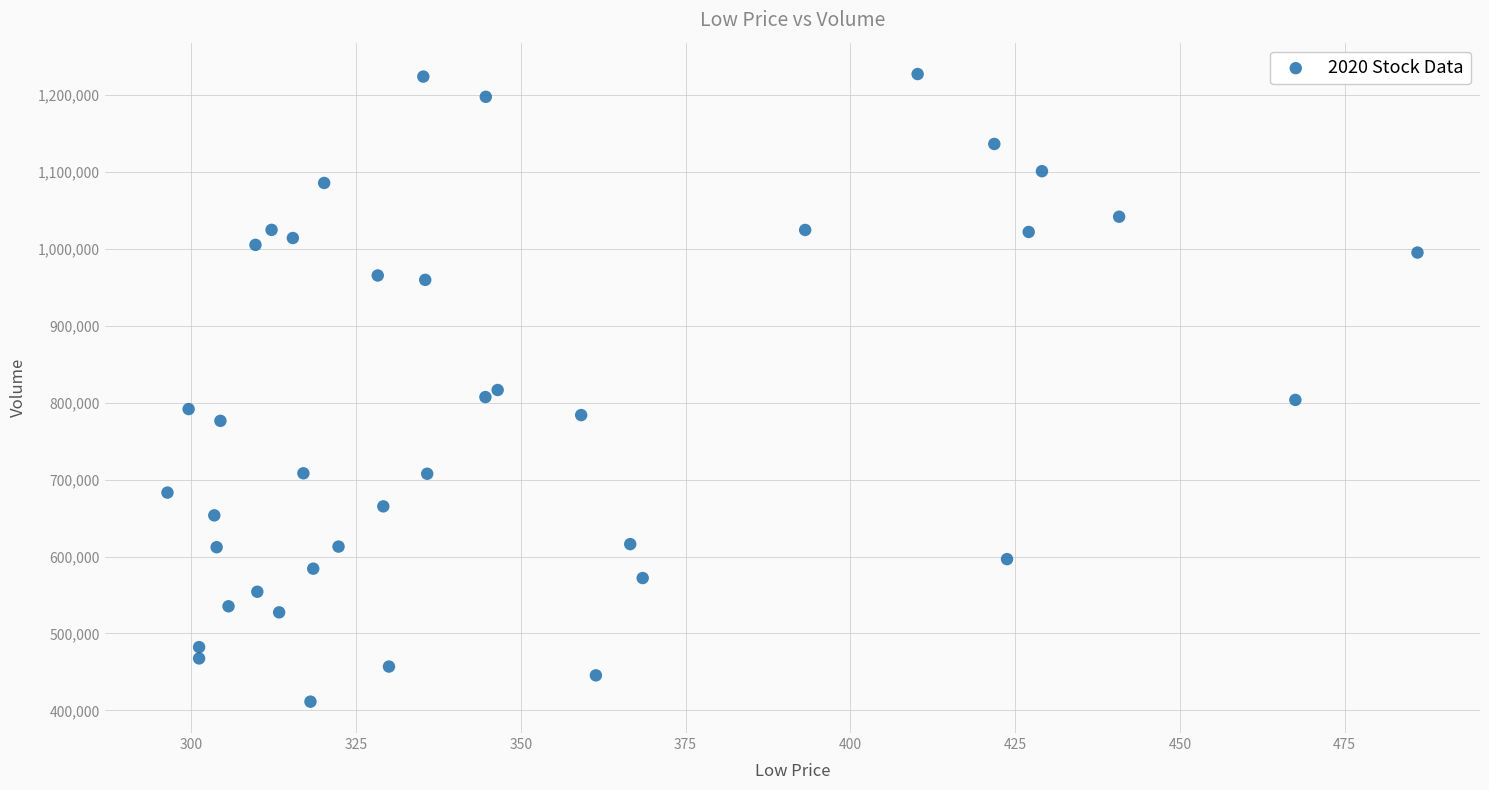

What is the range of Y values (max minus min)?

816000